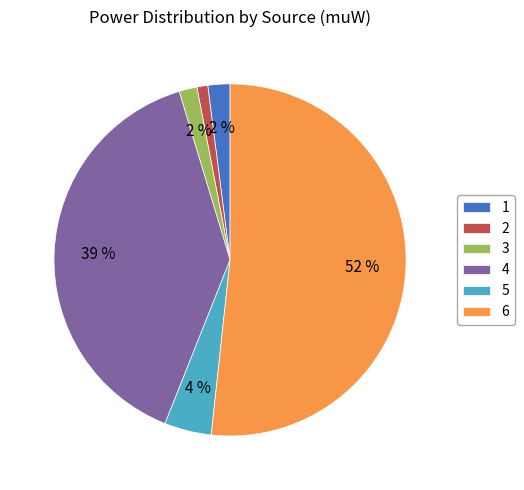

Between 4 and 1, which is larger?

4